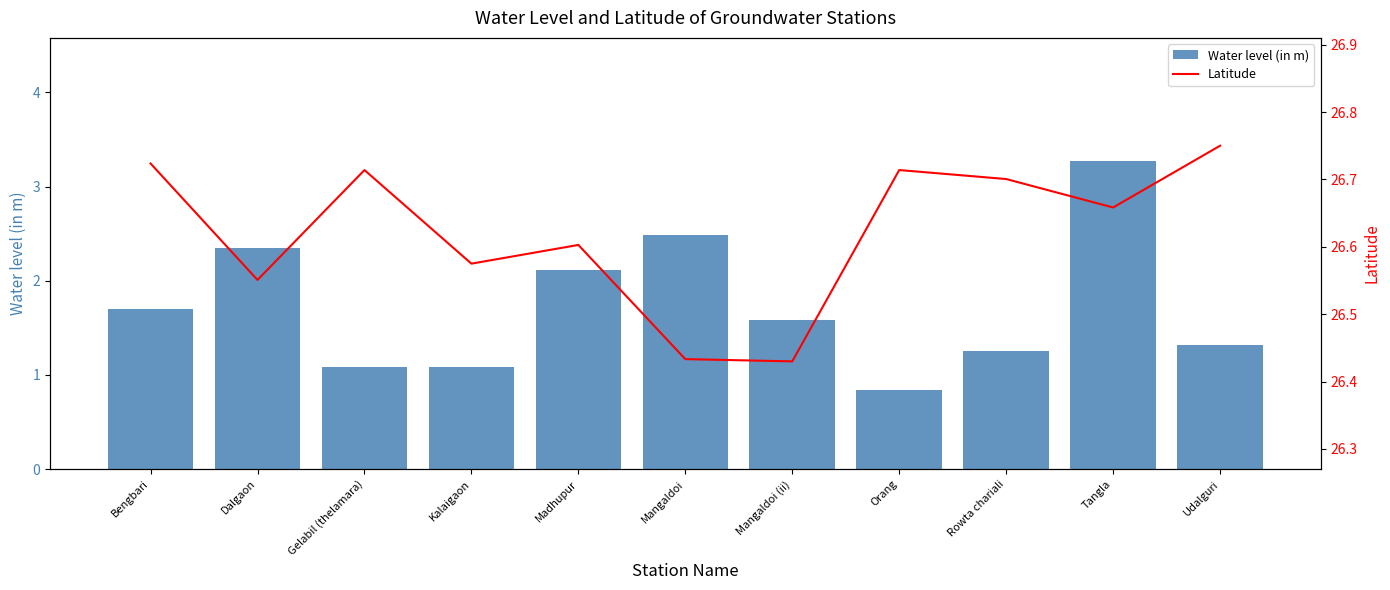

Is it true that Water level (in m) equals 0.5 at Rowta chariali?

False